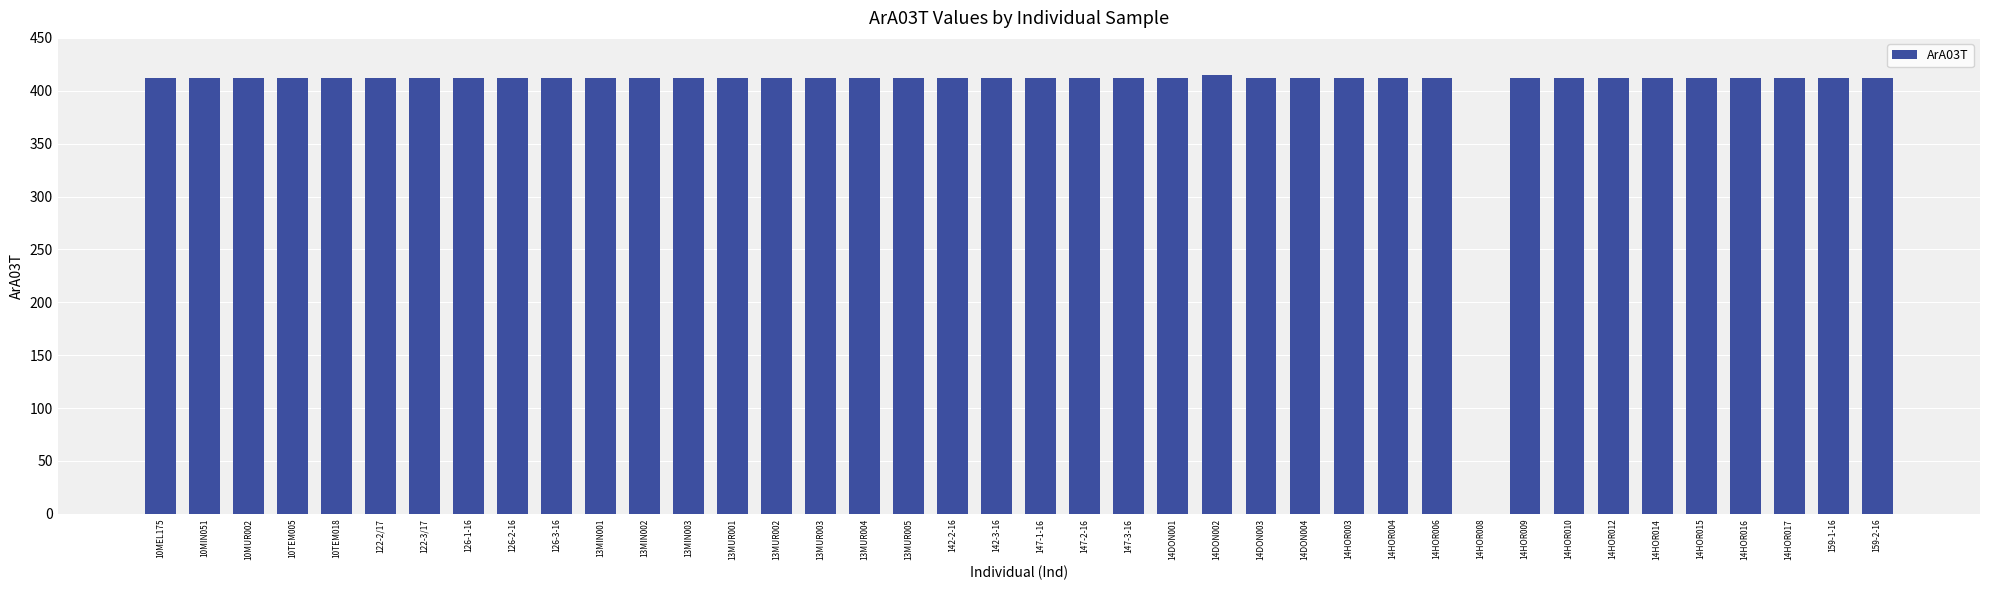

What is the maximum value shown in the chart?

415